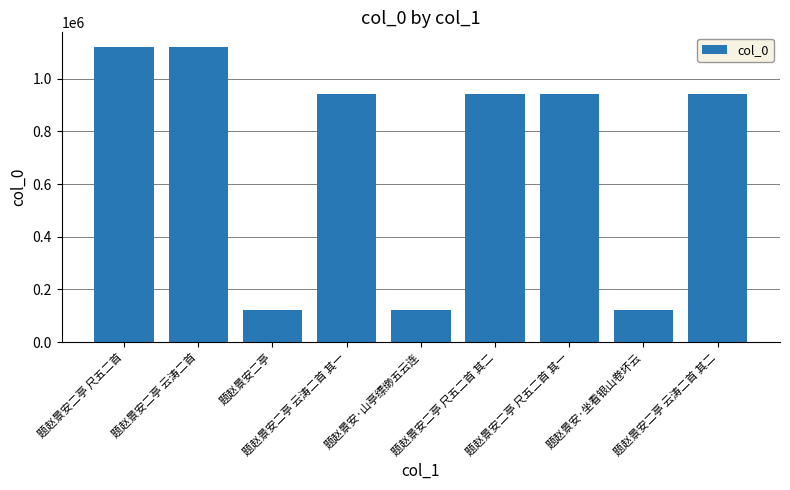

What is the difference between the maximum and minimum values?

999130